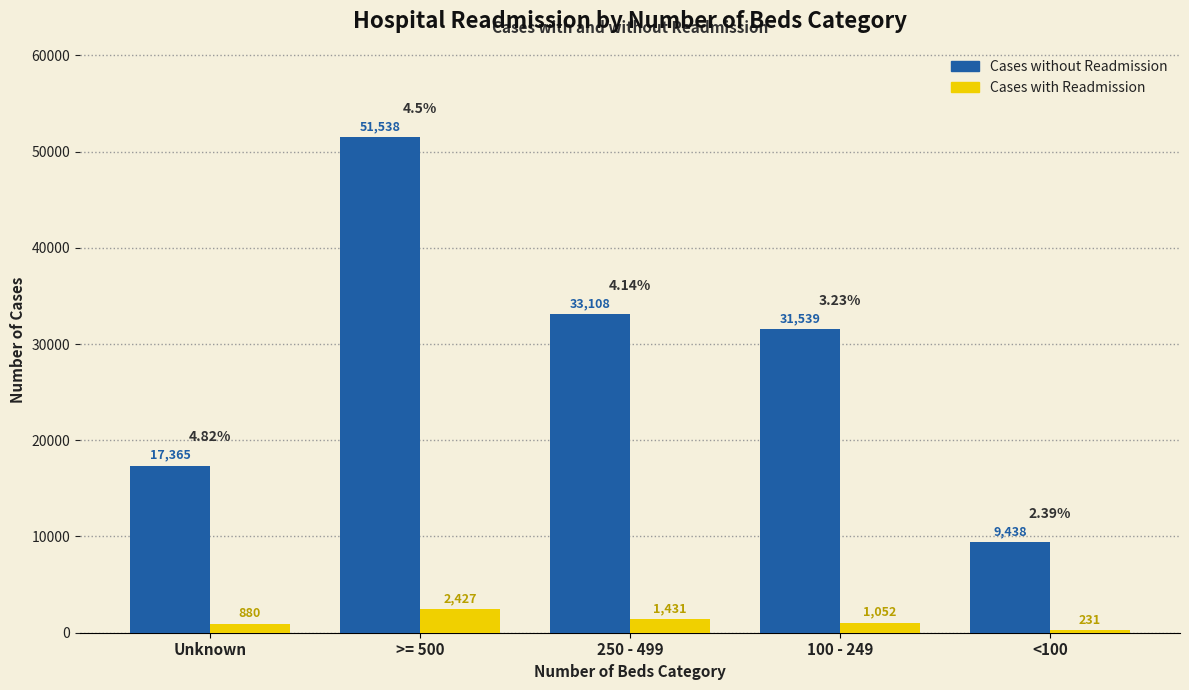

What is the difference between the highest and lowest values at 100 - 249?

30487